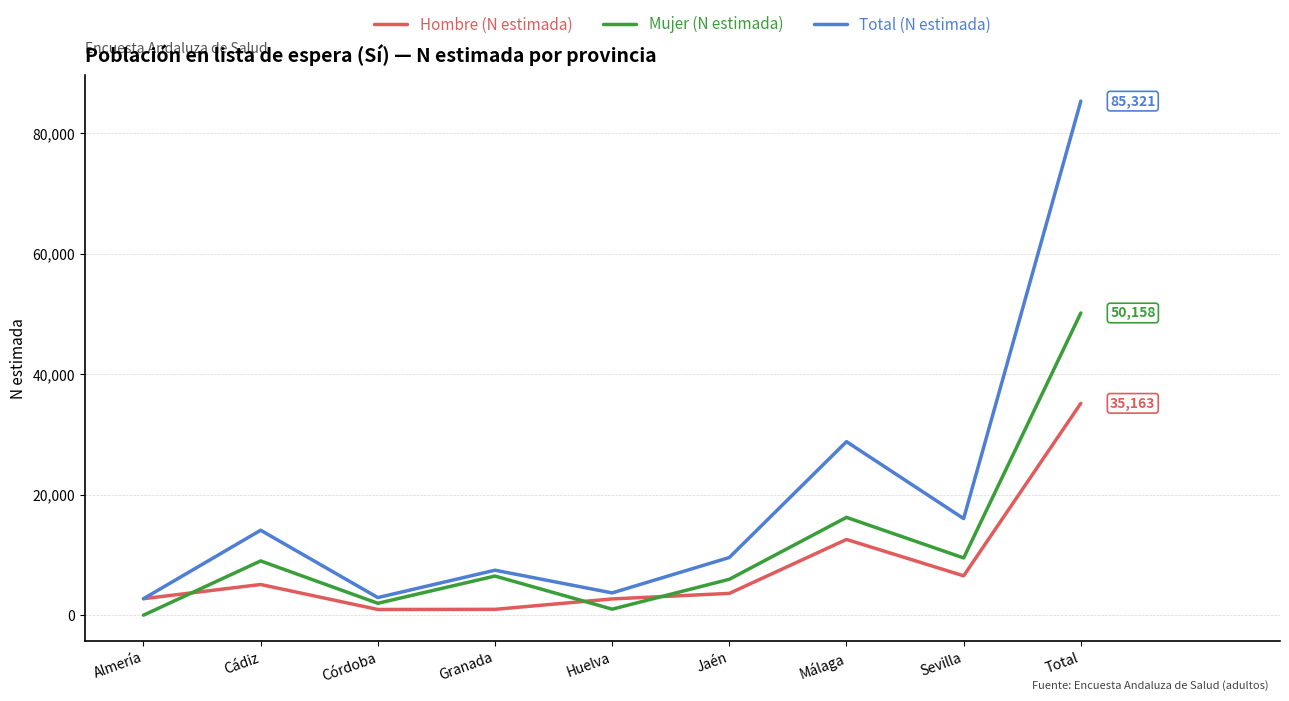

Where do Hombre (N estimada) and Mujer (N estimada) first cross each other?

Almería and Cádiz